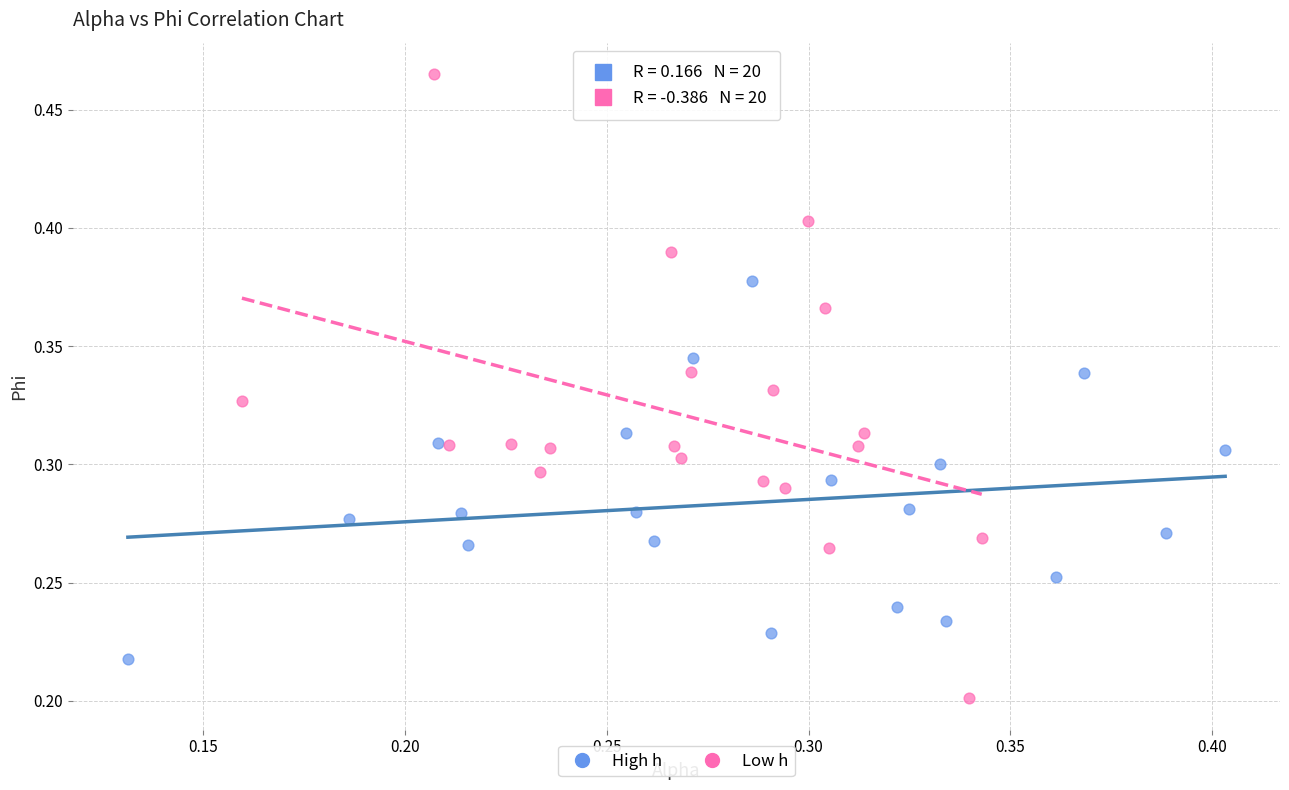

Which series has the largest Y range (max minus min)?

Low h